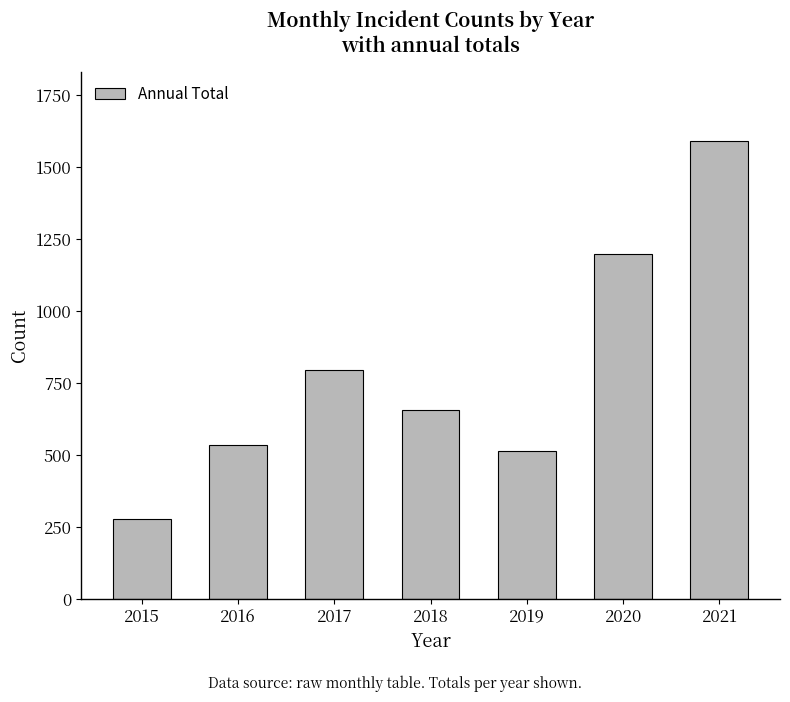

Which has a higher value, 2021 or 2017?

2021